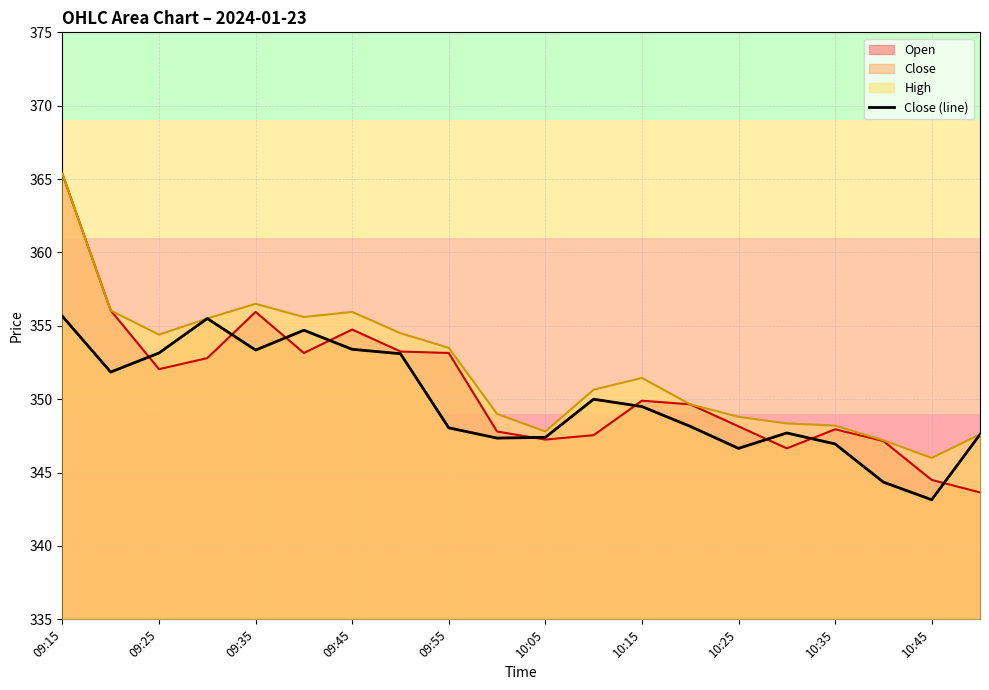

How many values are below 349?

10